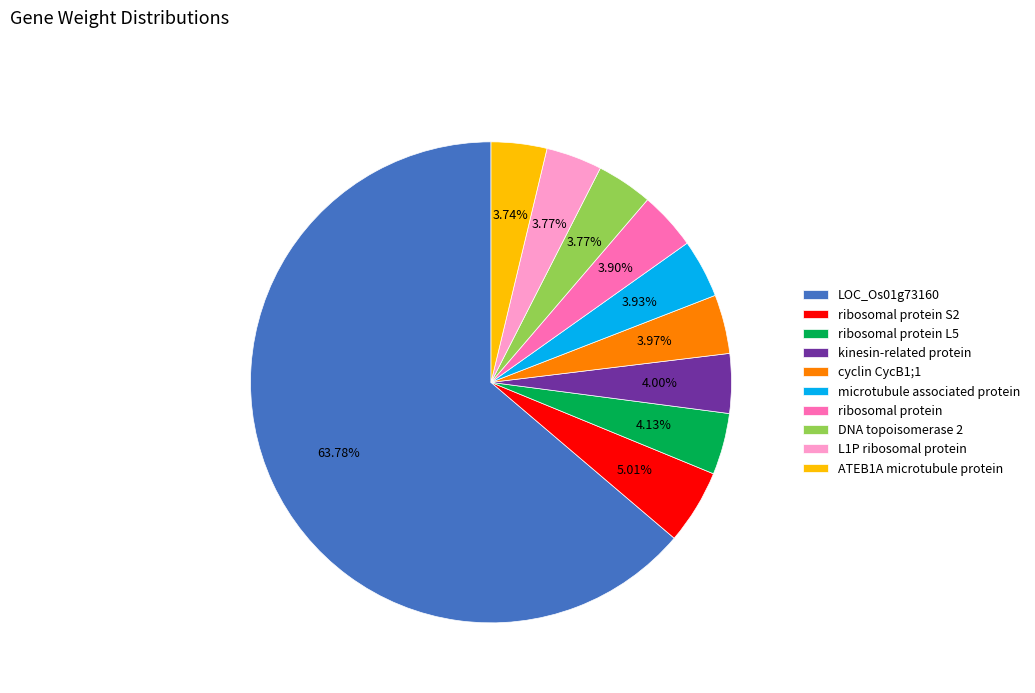

Does any single category account for the majority?

Yes